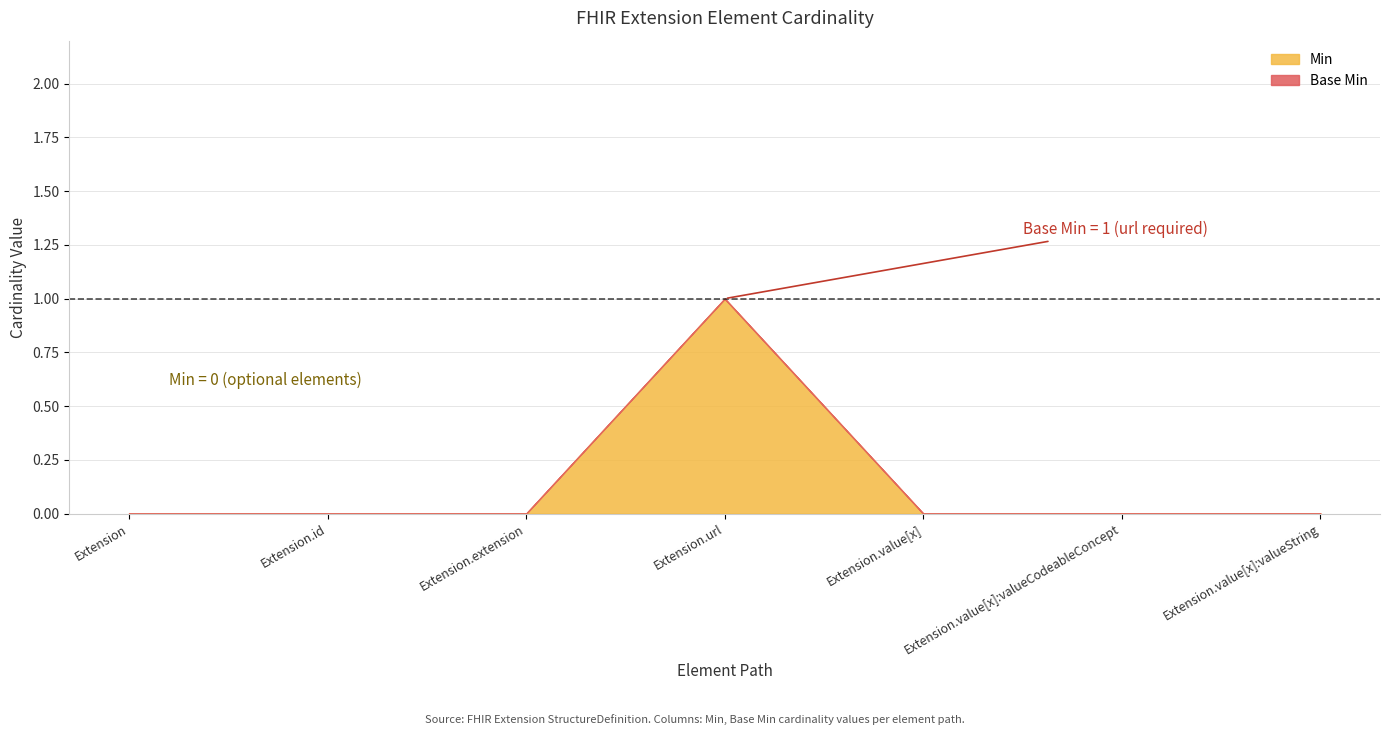

Rank the series by their maximum value, from lowest to highest.

Min, Base Min